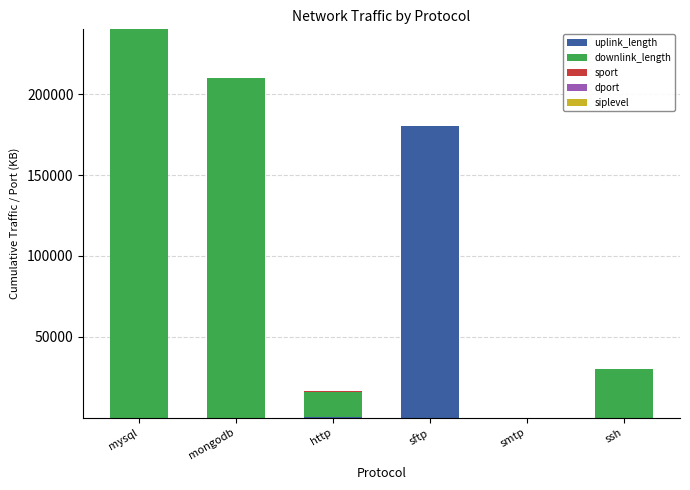

At which category is the sum across all series the highest?

mysql